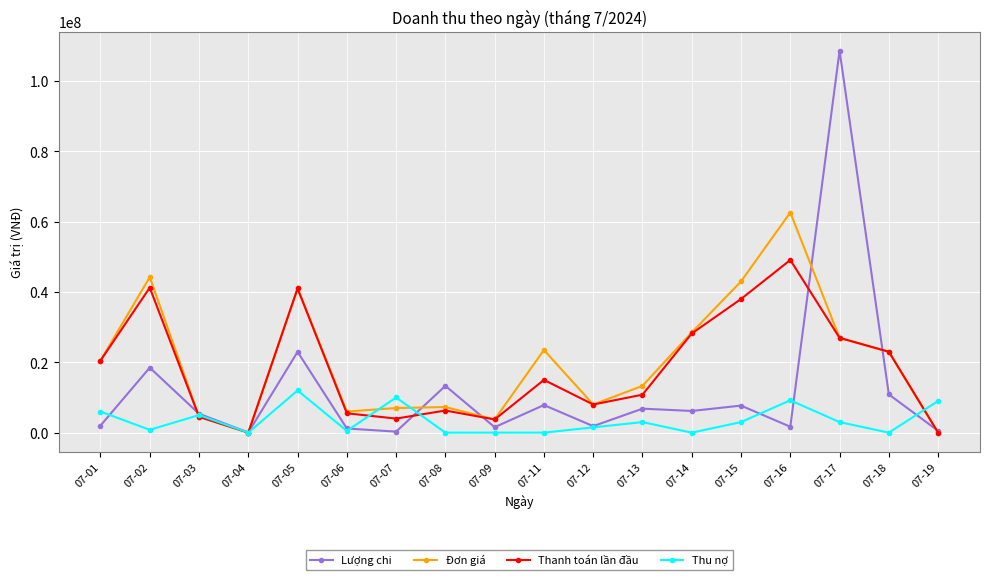

What is the value of the Thanh toán lần đầu point at the 13th from the left?

28200000